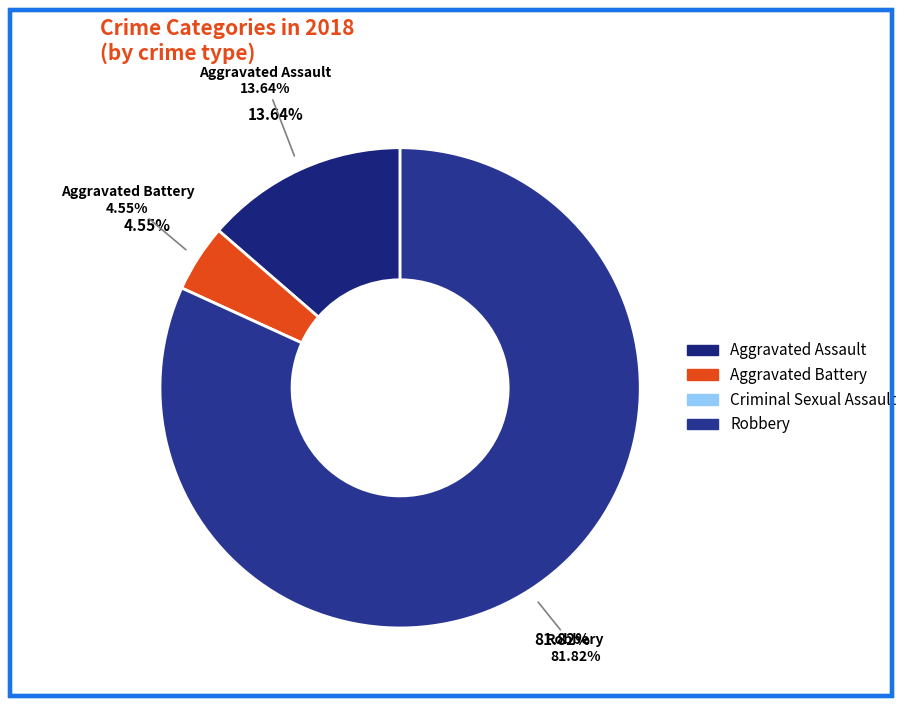

What is the ratio of the value at Aggravated Battery to the value at Robbery?

0.1